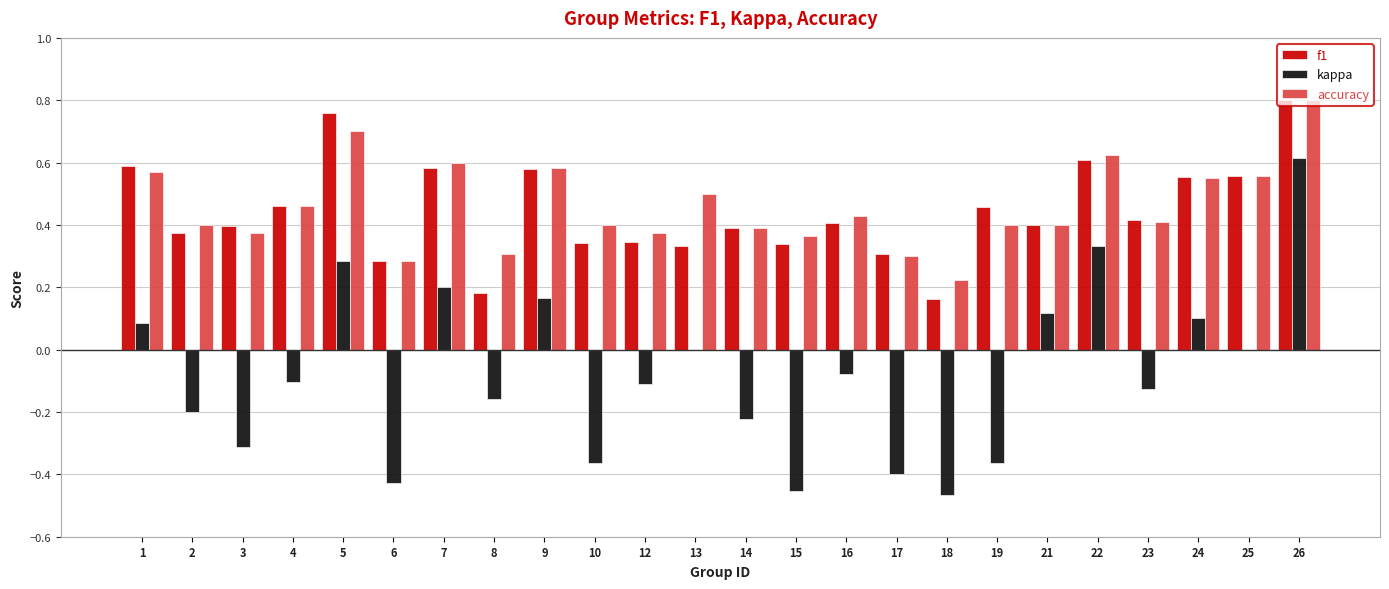

Which series has the largest total across all categories?

accuracy